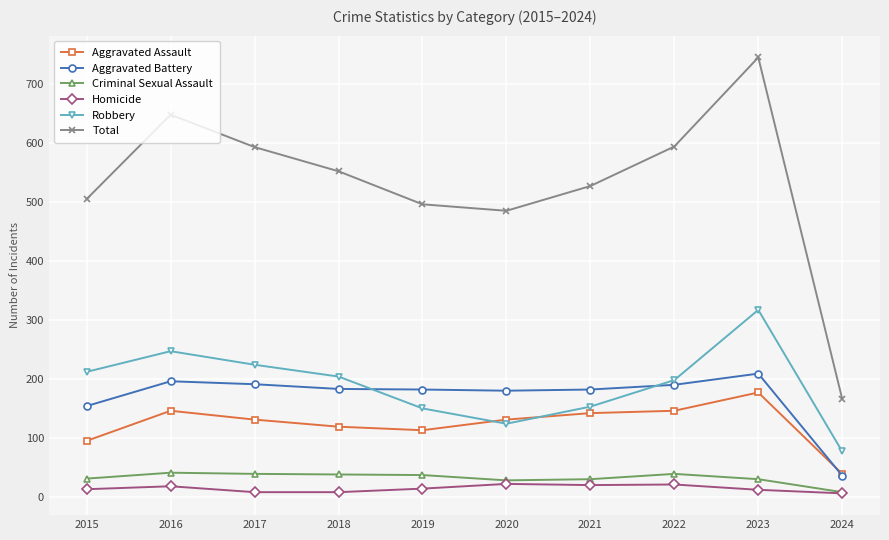

Between 2016 and 2023, which series saw the biggest shift?

Total